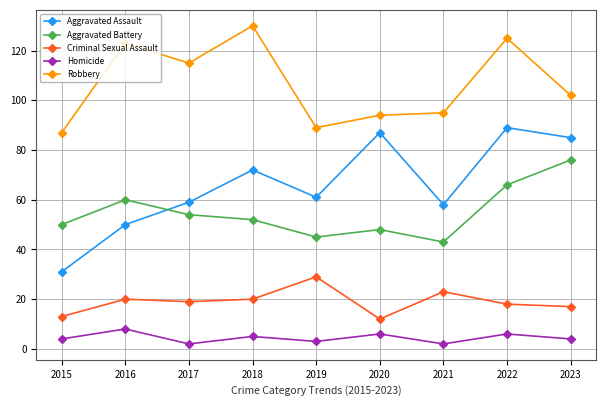

How many interior local valleys does the Aggravated Battery series have?

2